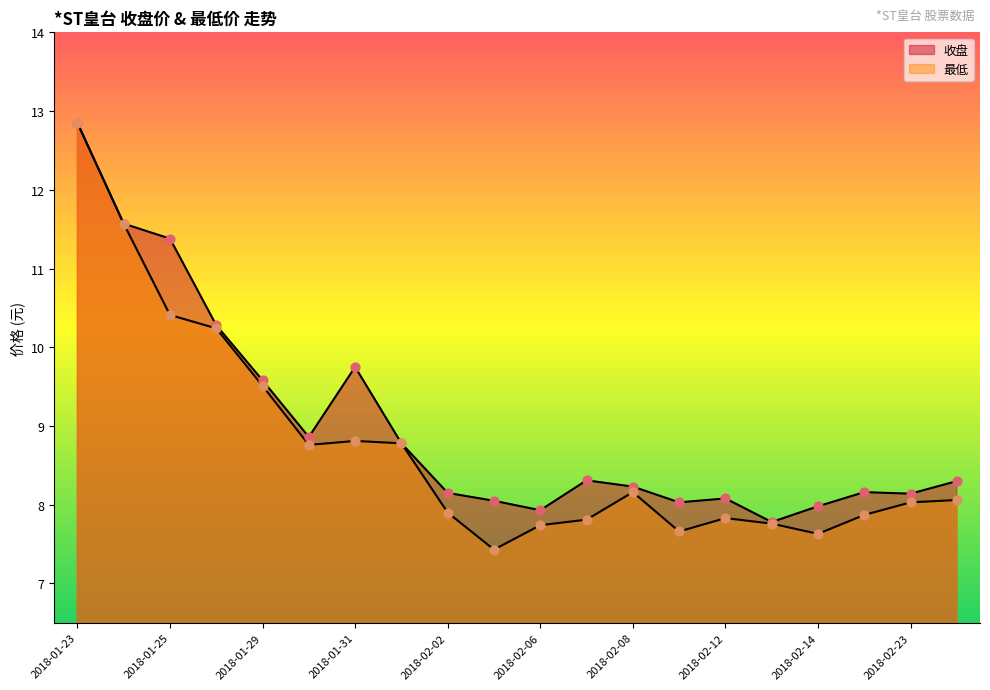

Which series reaches the maximum Y coordinate?

收盘